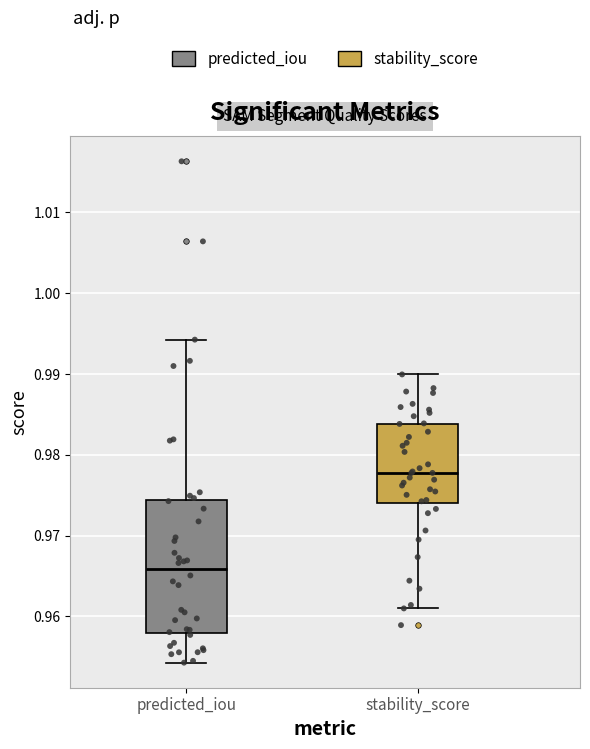

Reading left to right, read every box against the y-axis: the position of its median line, the range the box covers, and the ends of its whiskers. The values are not printed on the chart, so give them approximately, as read against the axis.

predicted_iou: median 0.966, box 0.958 to 0.974, whiskers 0.954 to 0.994
stability_score: median 0.978, box 0.974 to 0.984, whiskers 0.961 to 0.990